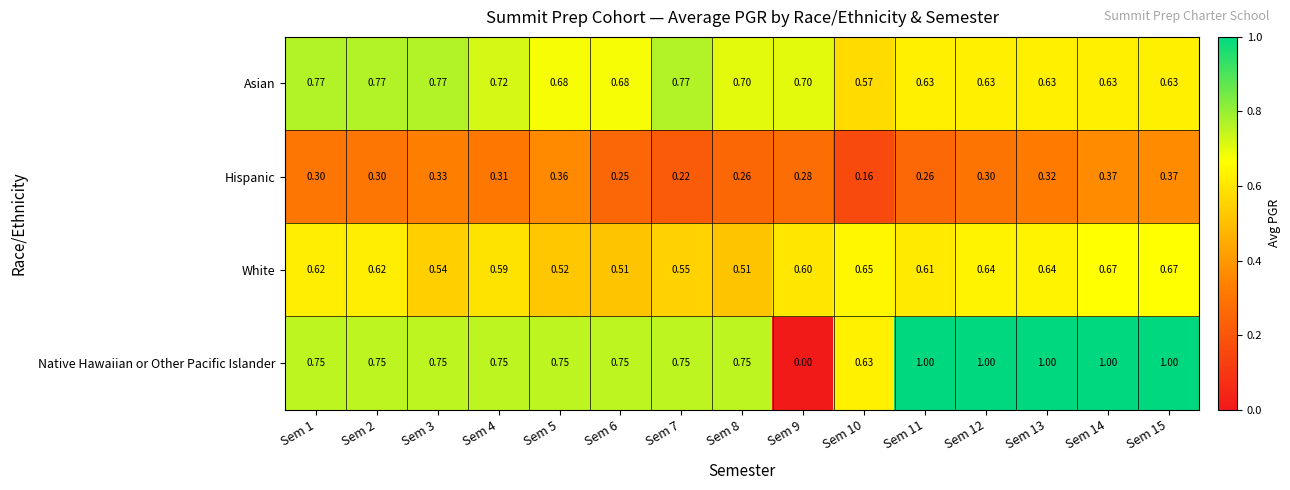

Between Sem 1 and Sem 15, which series saw the biggest shift?

Native Hawaiian or Other Pacific Islander